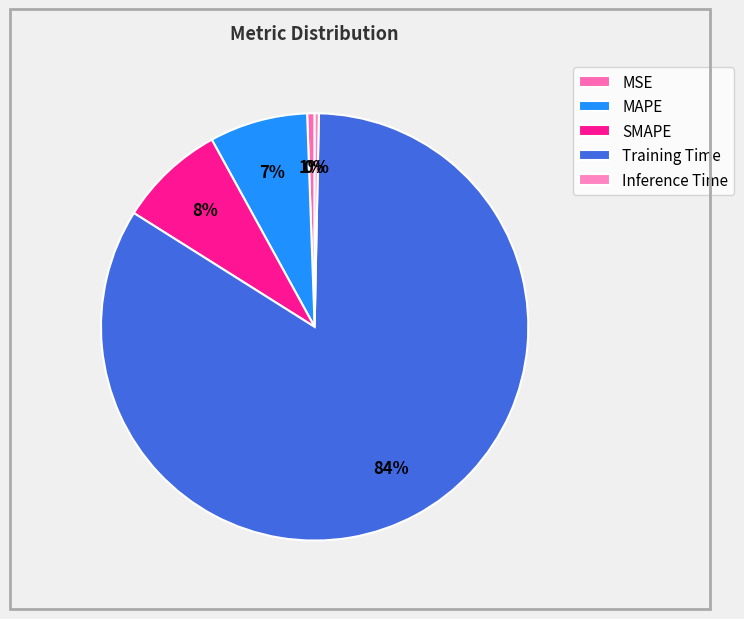

Is there a majority slice in this chart?

Yes